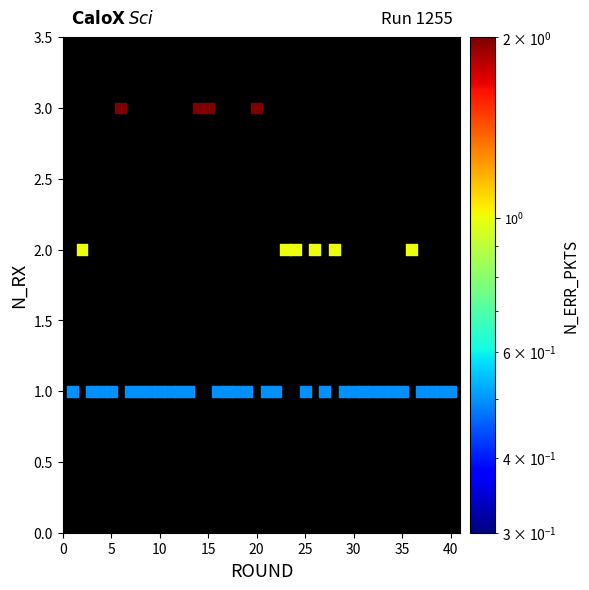

What is the range of X values (max minus min)?

39